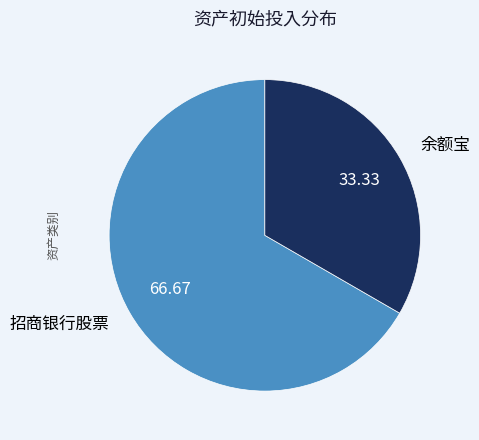

Is there a majority slice in this chart?

Yes